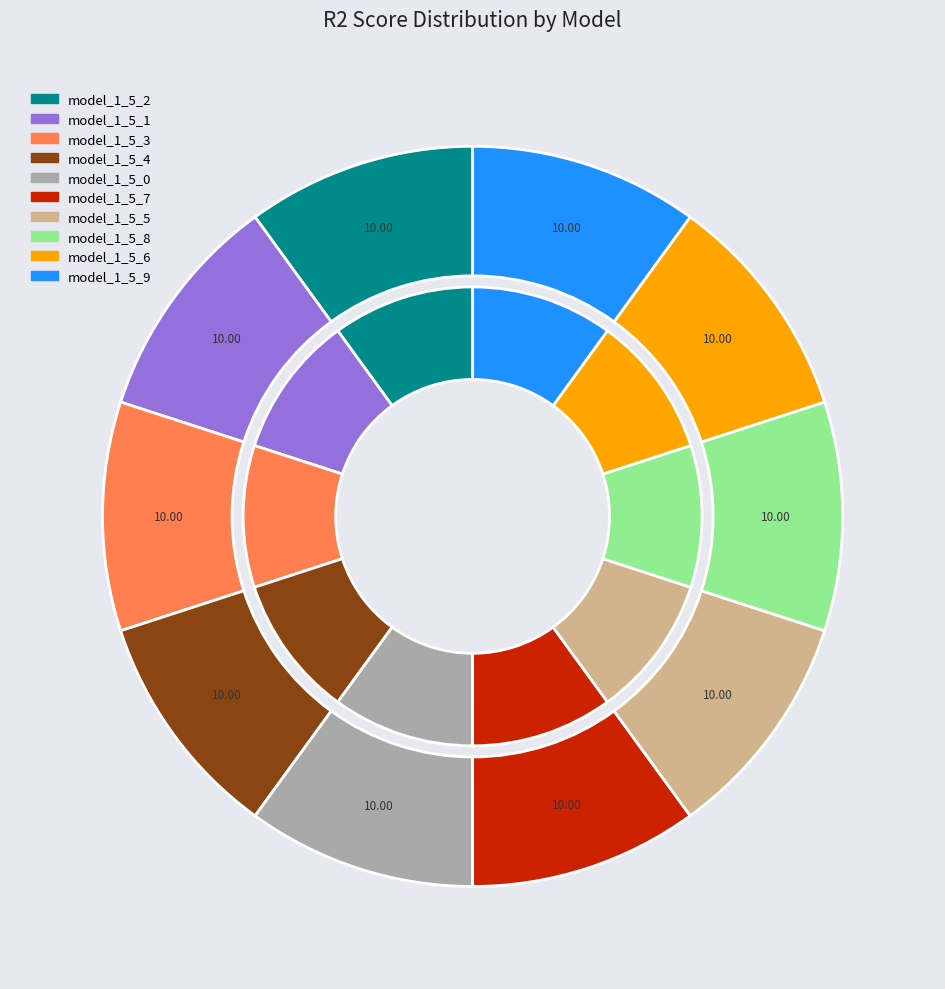

Which slice is the smallest?

model_1_5_7